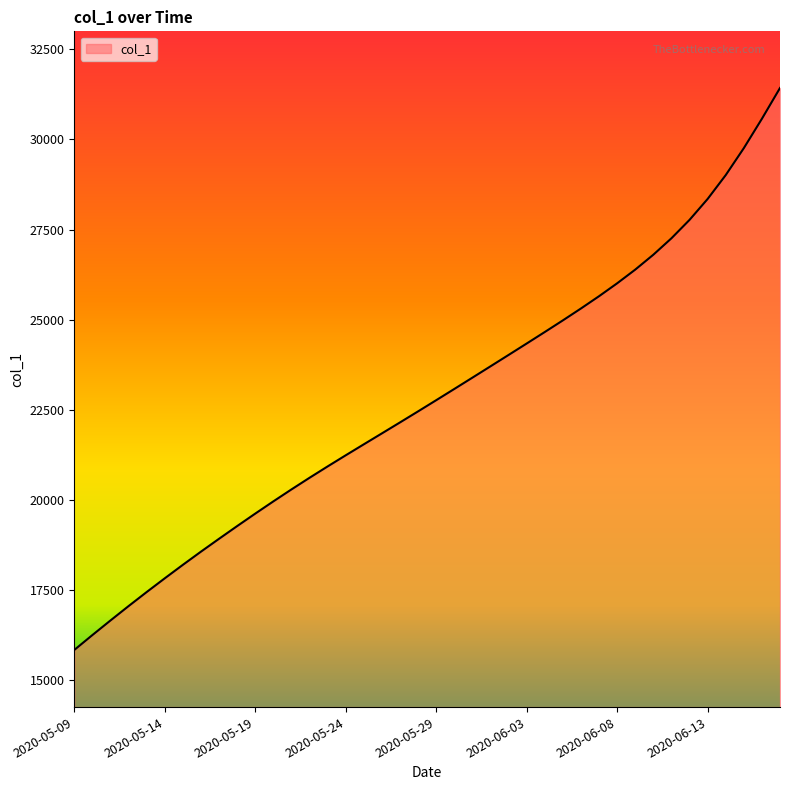

What is the maximum value shown in the chart?

31428.0